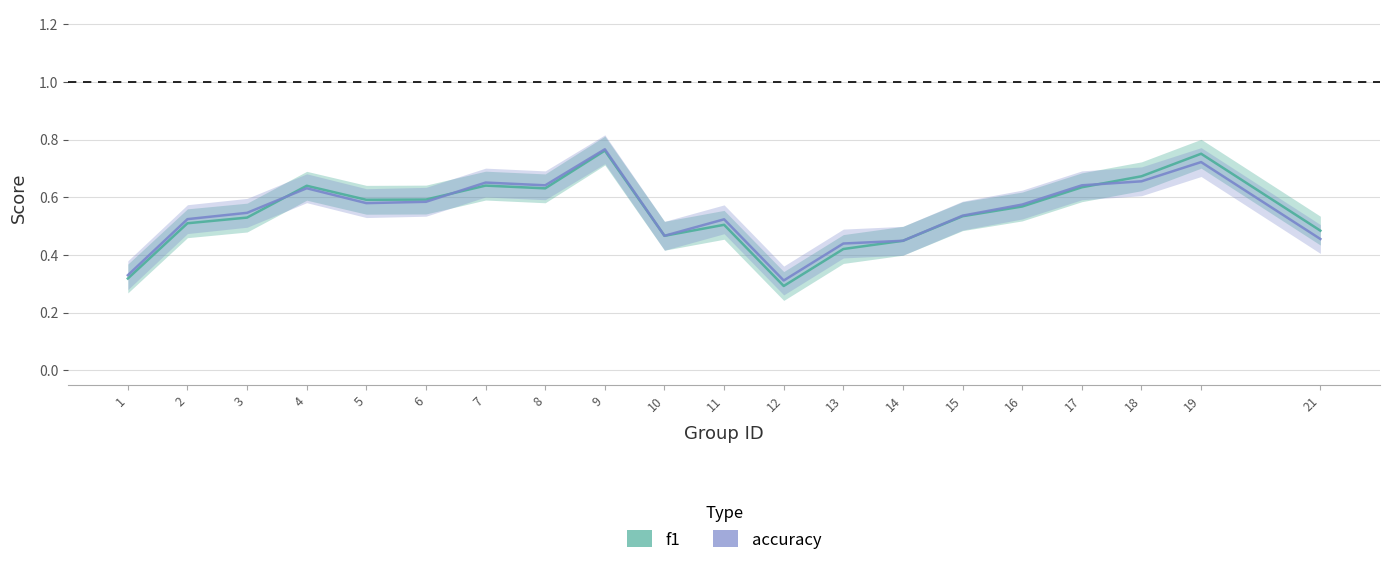

Between 5 and 17, which is larger?

17